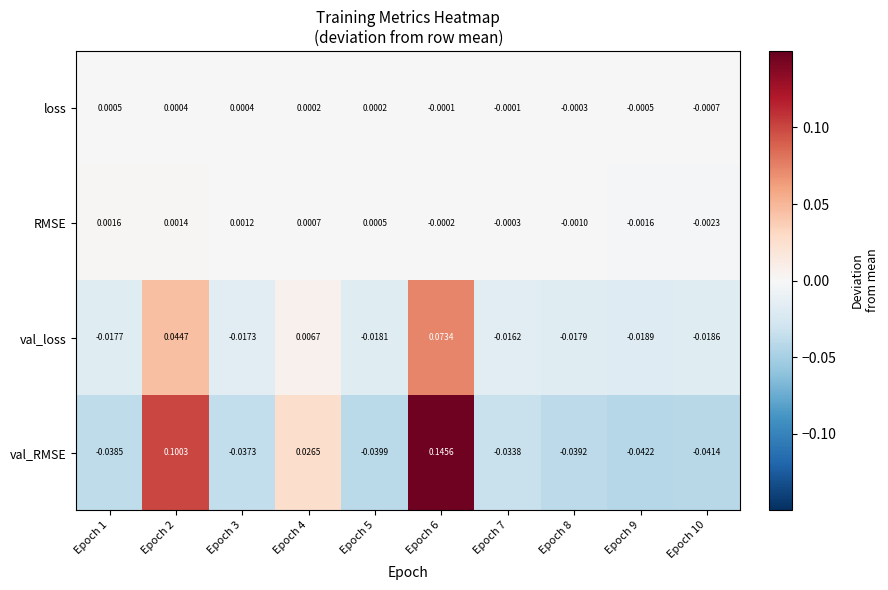

Is the value of val_RMSE at Epoch 5 greater than the value of RMSE at Epoch 8?

No